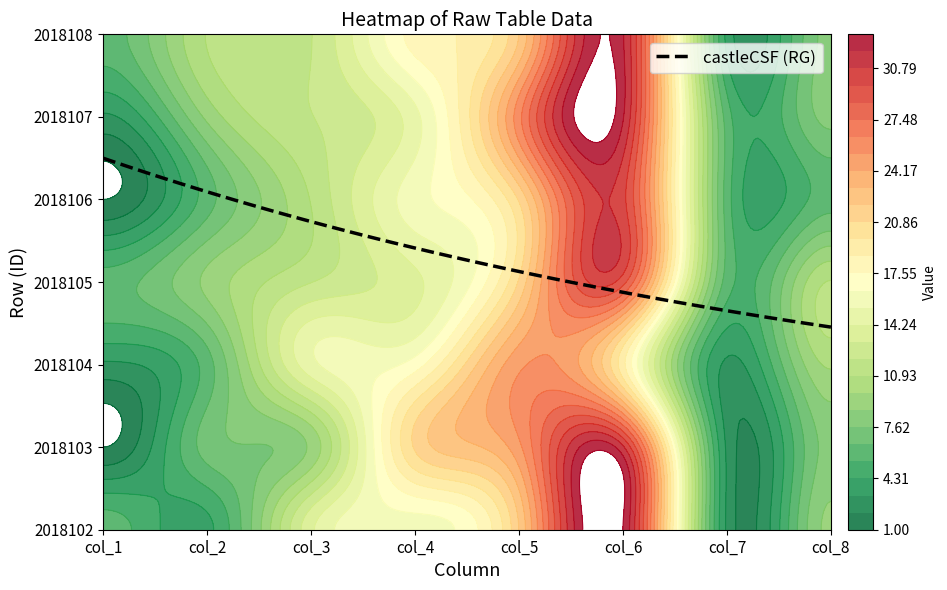

Which category has the lowest value in the 2018108 series?

col_7